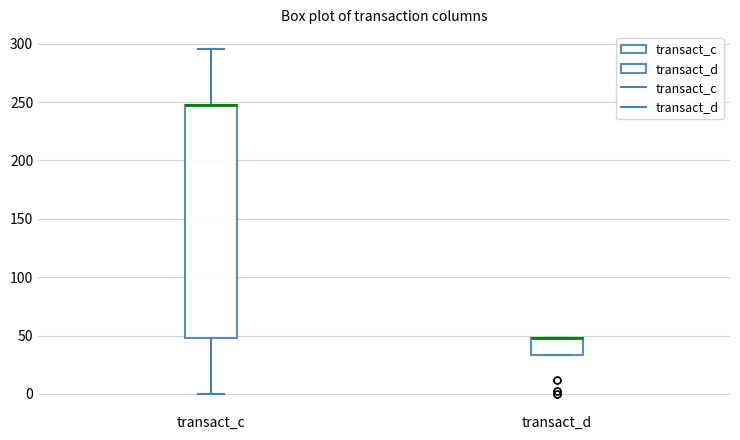

Comparing the boxes themselves (not the whiskers), which one is the tallest?

transact_c